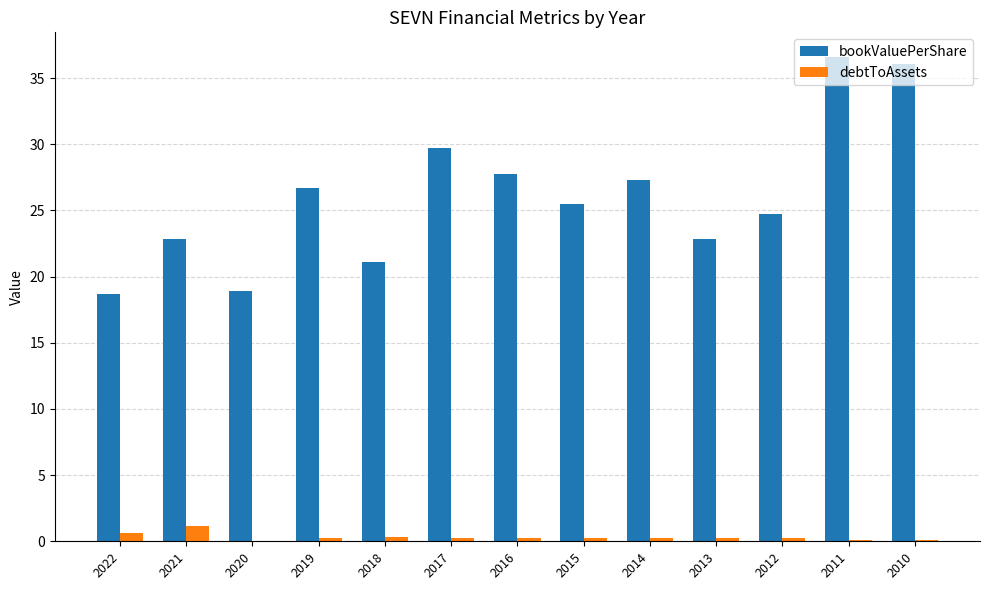

The bookValuePerShare series shows 33.3 at 2020. True or false?

False